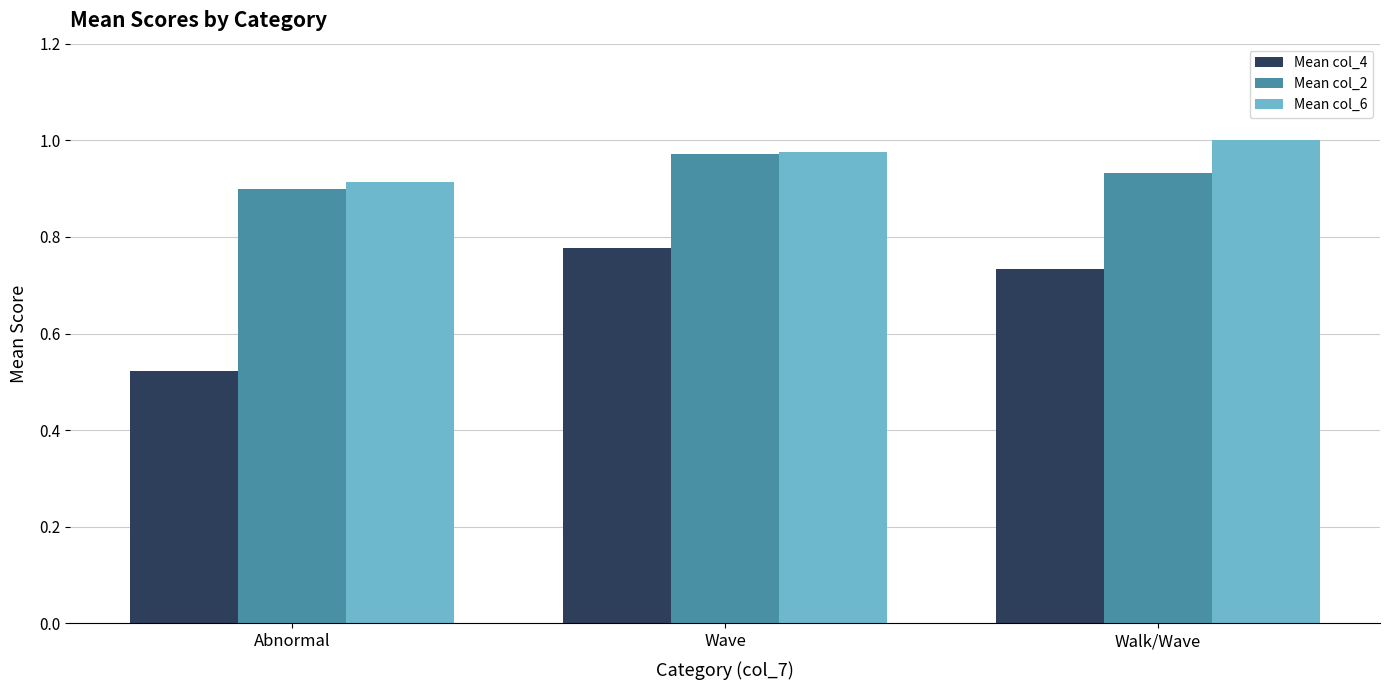

Which series has the largest total across all categories?

Mean col_6